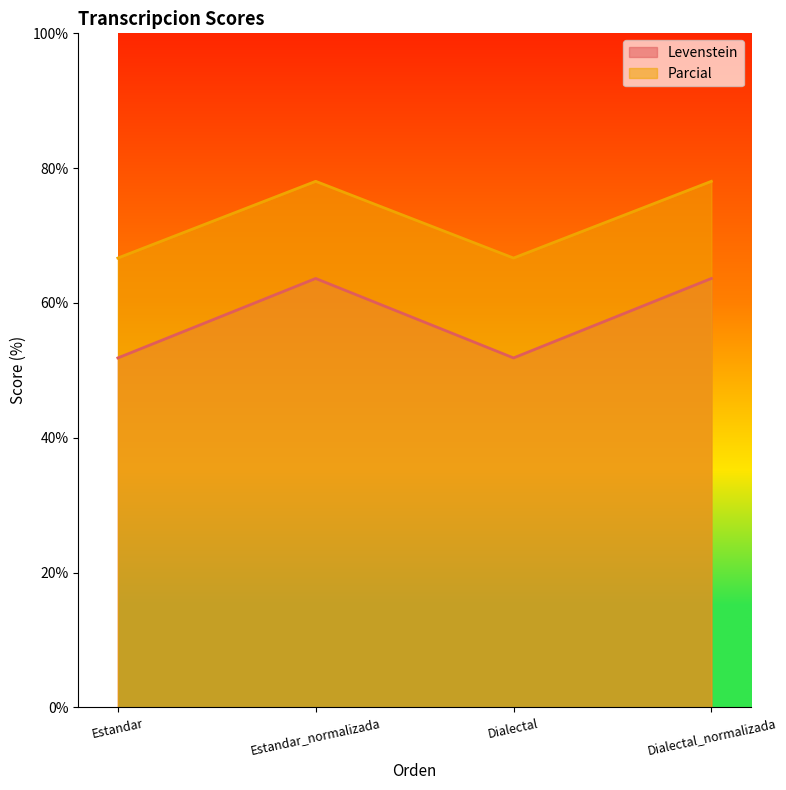

Does the chart display data point markers on the line(s)?

No